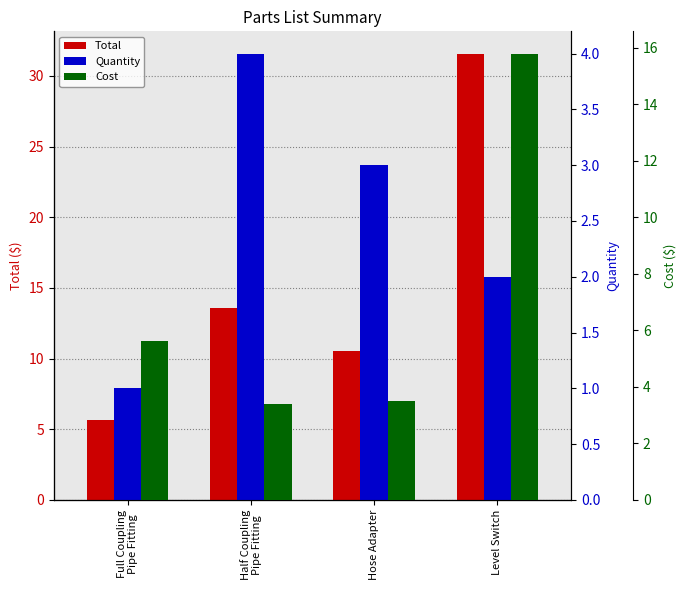

What is the approximate value of Cost at Half Coupling
Pipe Fitting?

3.4